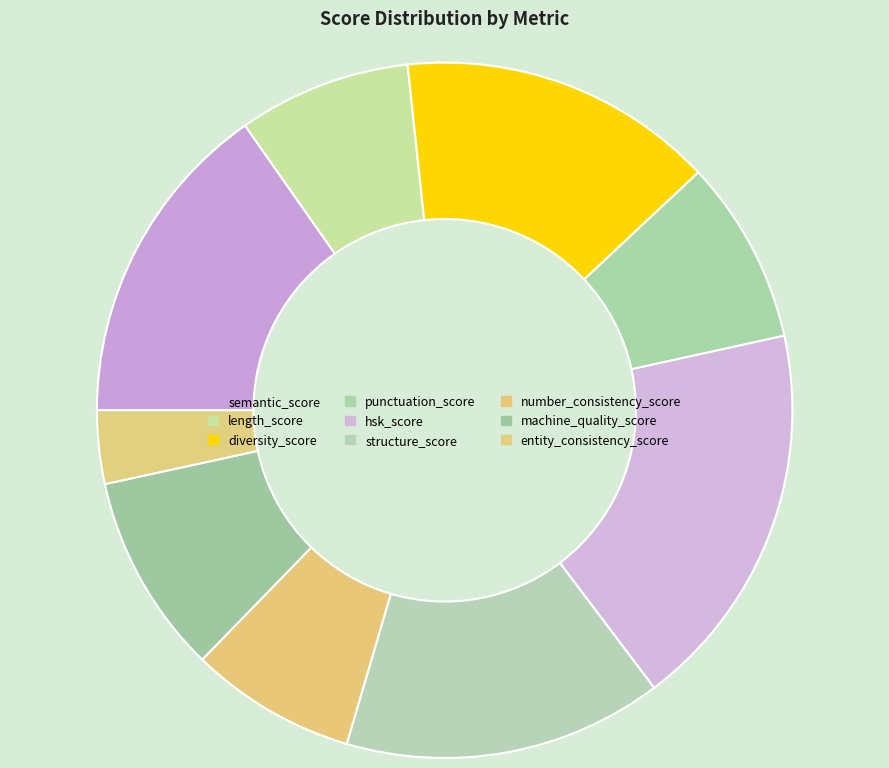

Which slice is the largest?

hsk_score